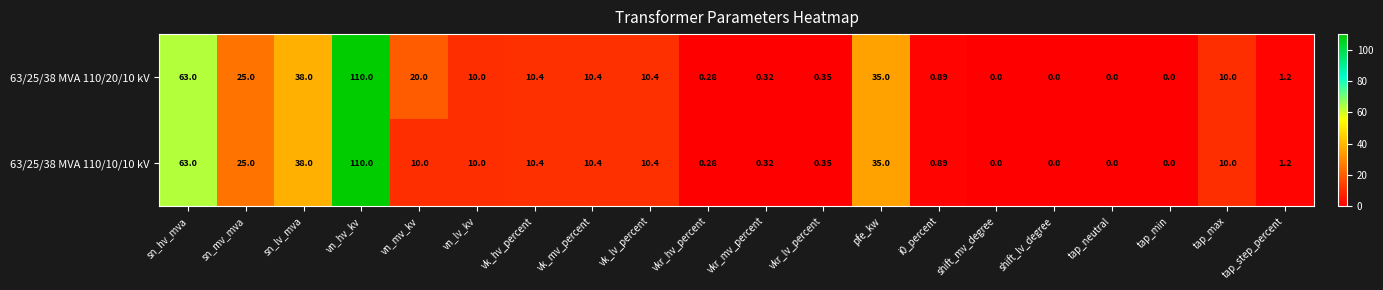

Is the value of 63/25/38 MVA 110/20/10 kV at vn_lv_kv greater than the value of 63/25/38 MVA 110/10/10 kV at sn_mv_mva?

No